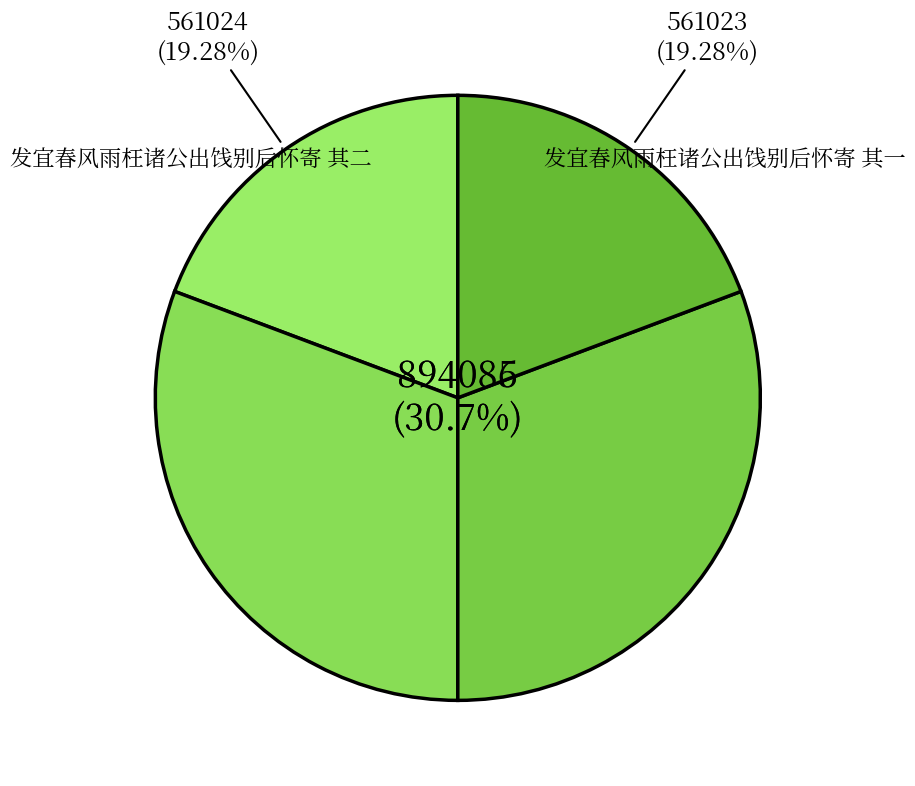

What is the smallest slice in the pie chart?

发宜春风雨枉诸公出饯别后怀寄 其一